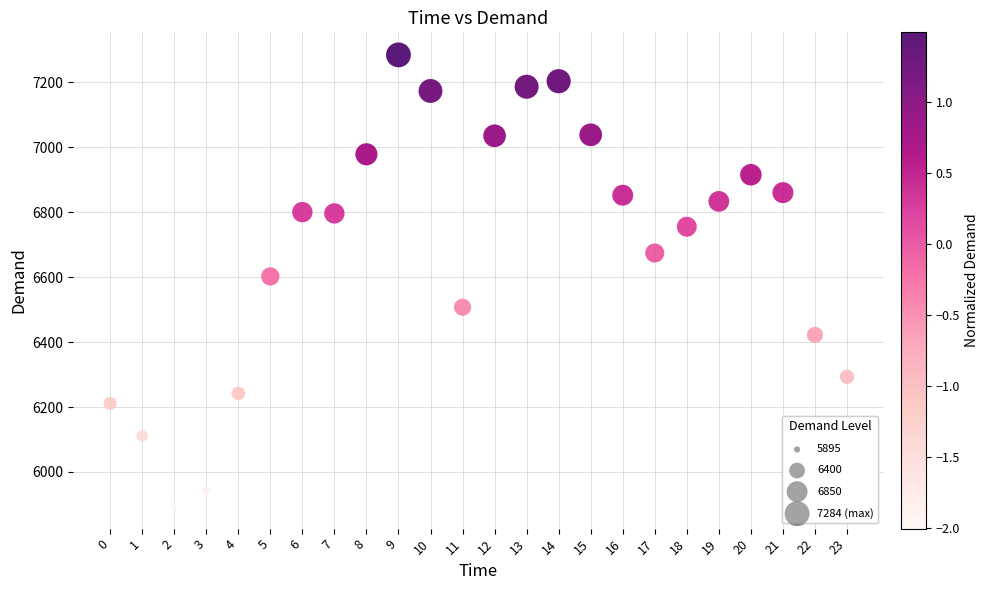

What is the range of Y values (max minus min)?

1389